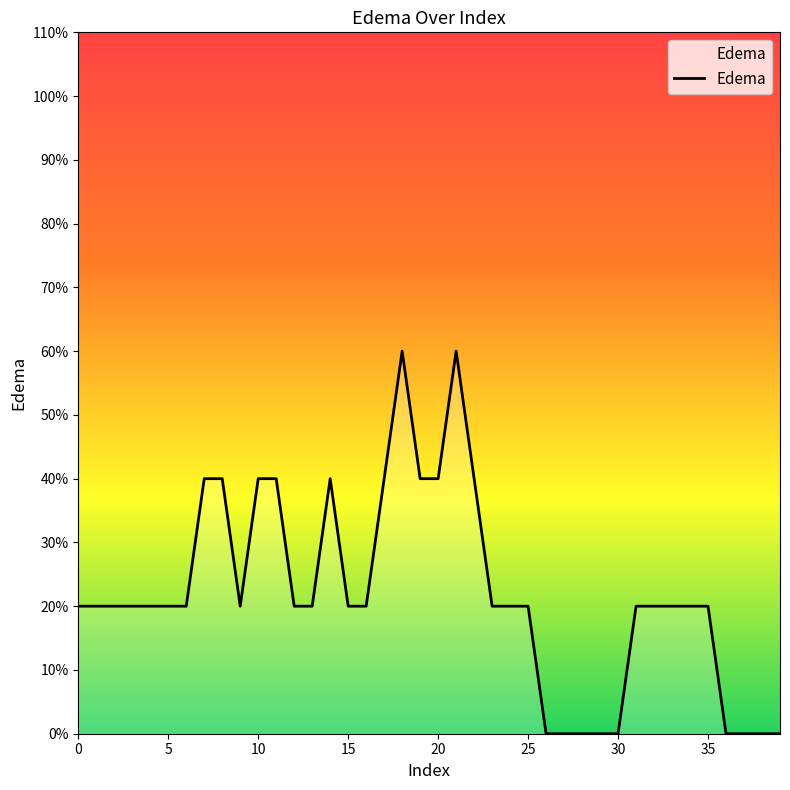

What is the label of the 5th point from the left?

20